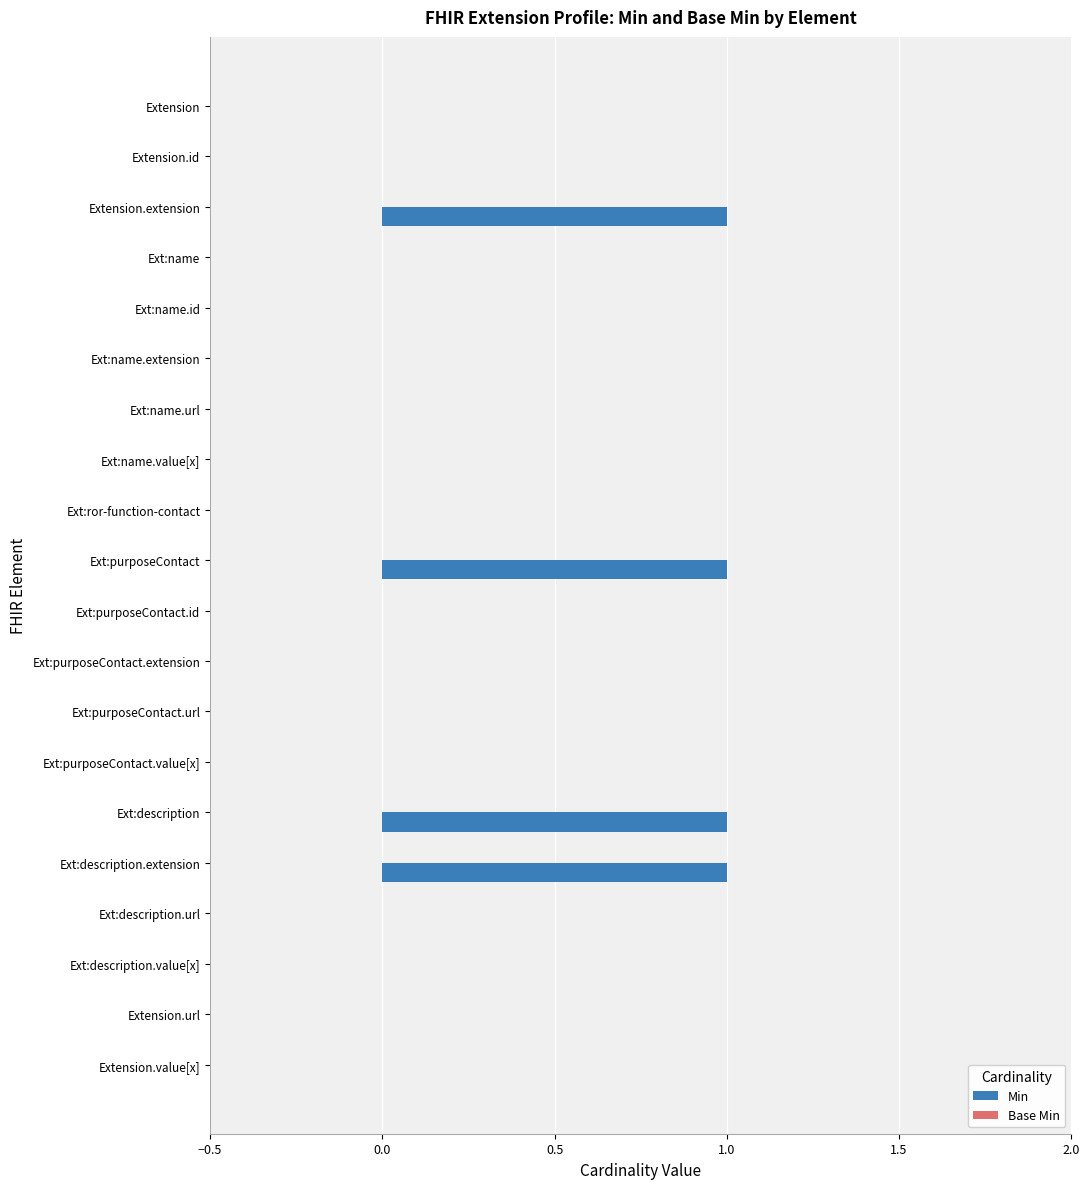

Which has a higher value, Extension.extension or Ext:name.value[x]?

Extension.extension